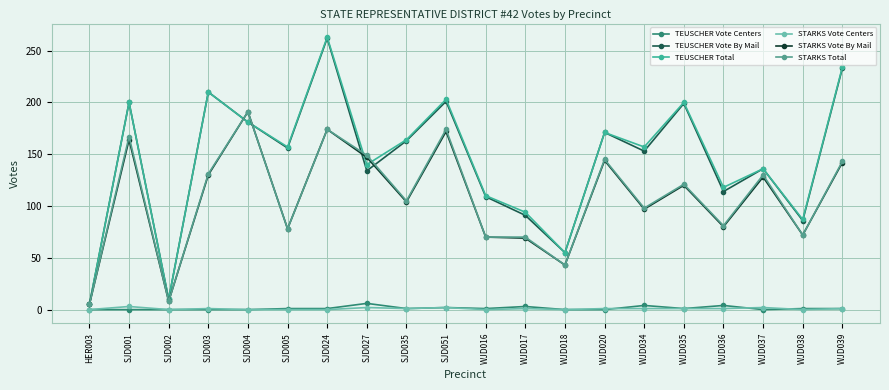

True or false: STARKS Vote By Mail and STARKS Vote Centers intersect in this chart.

False